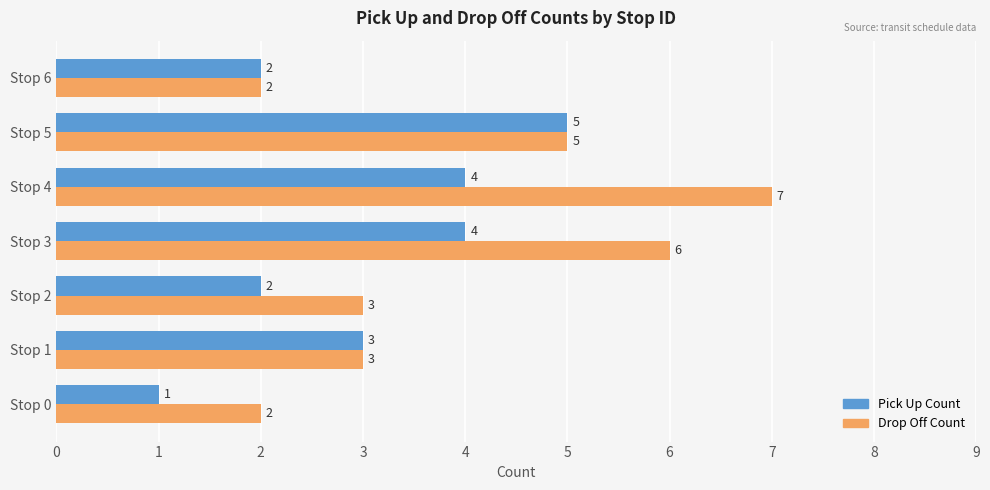

At which label is Pick Up Count closest to 3?

Stop 1